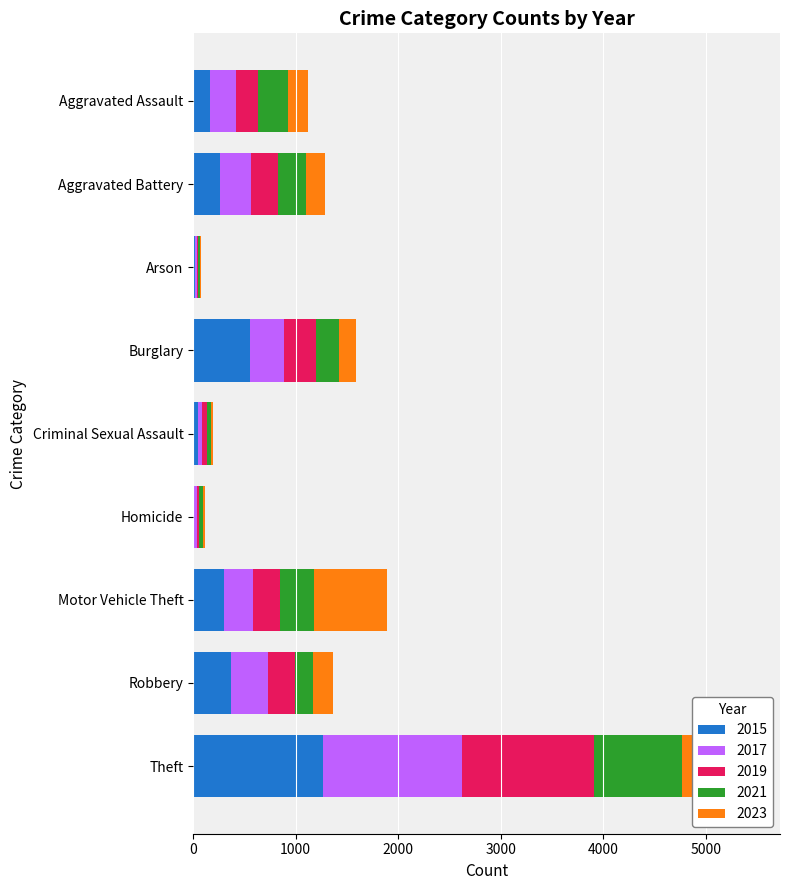

At which category is the sum across all series the highest?

Theft